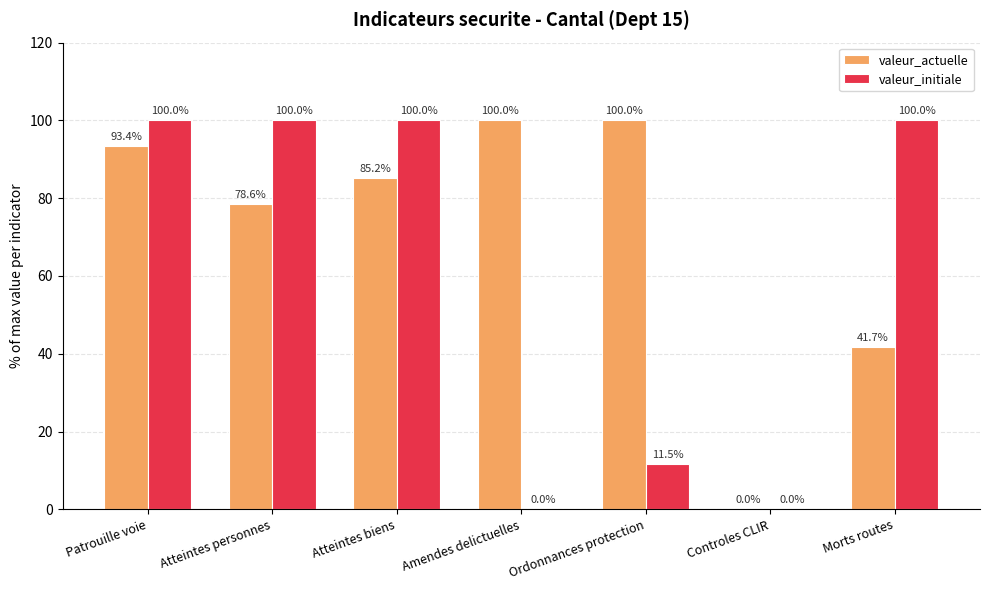

How many distinct data groups are displayed?

2